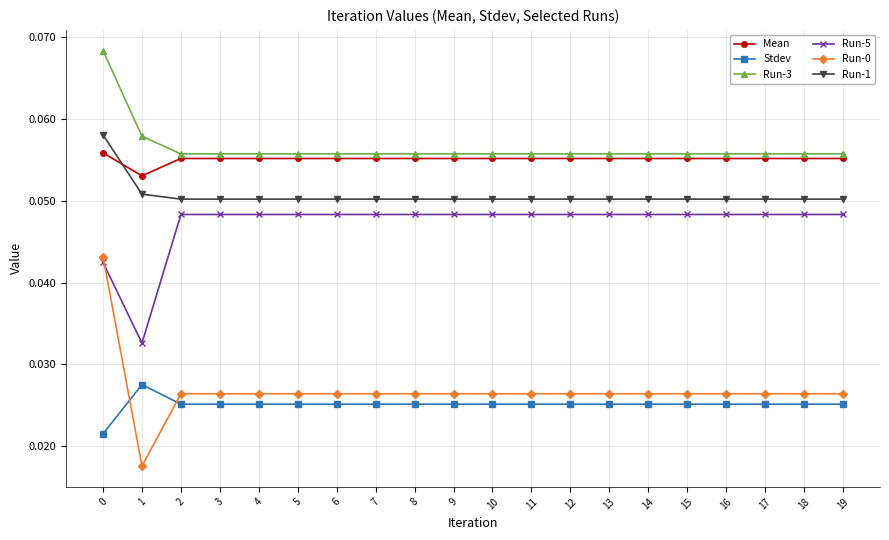

At how many categories does at least one series exceed 0?

20